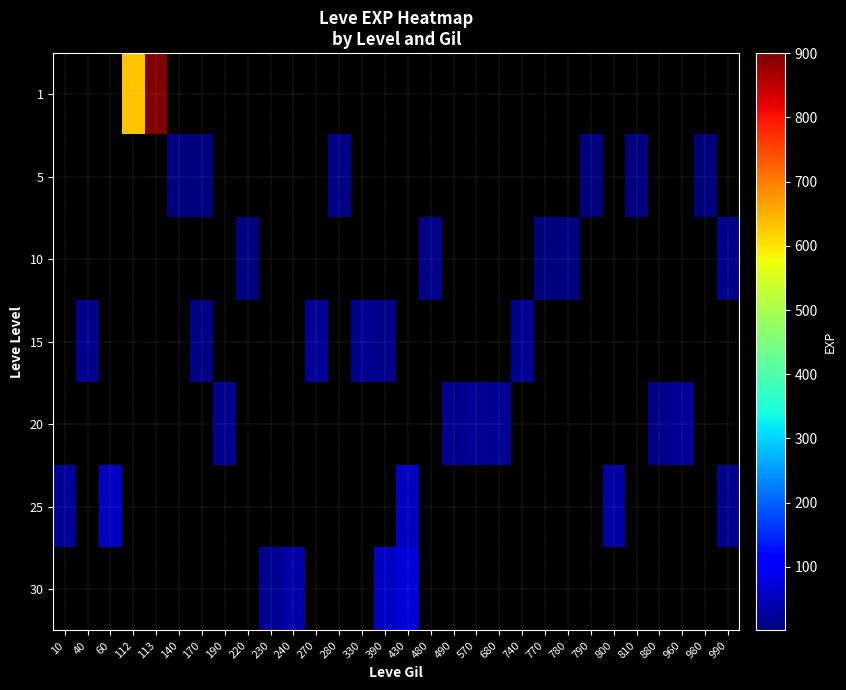

Count the number of categories in the chart.

30